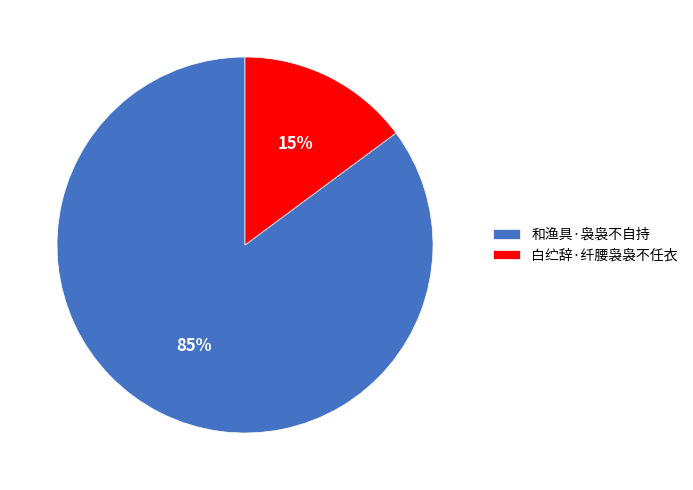

Combined, do 和渔具·袅袅不自持 and 白纻辞·纤腰袅袅不任衣 account for over 50%?

Yes